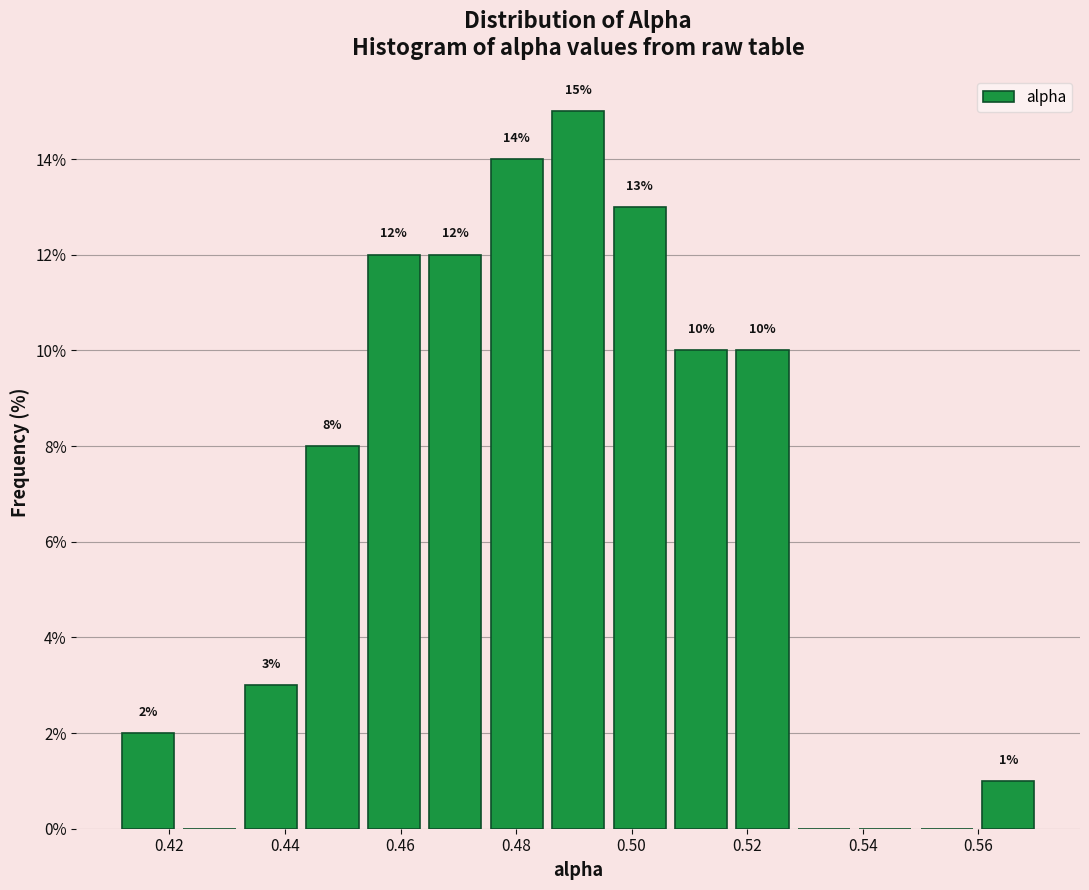

Which range on the x-axis has the tallest bar?

0.486 to 0.496